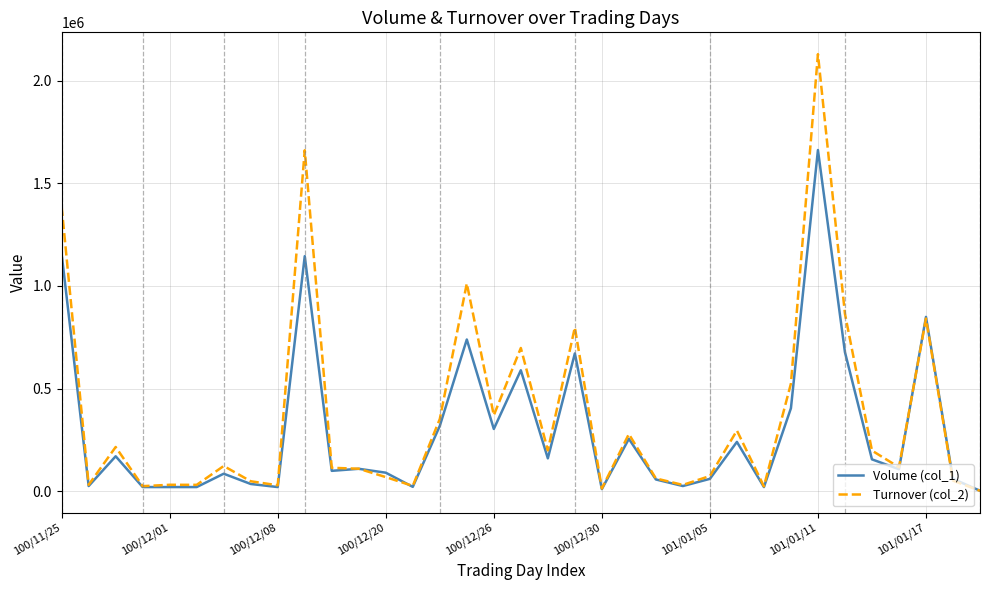

Which series has the largest range (max minus min)?

Turnover (col_2)